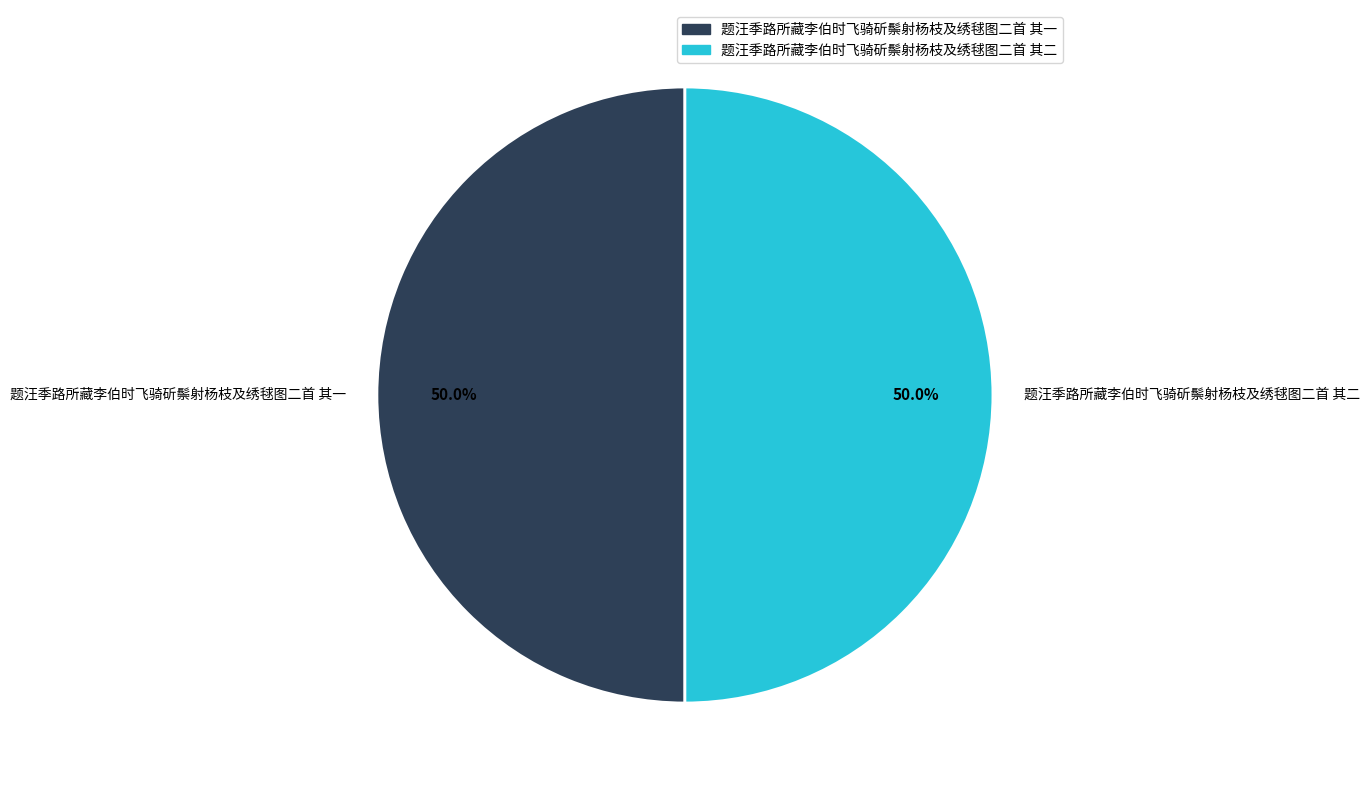

To the nearest percent, what is the combined percentage of 题汪季路所藏李伯时飞骑斫鬃射杨枝及绣毬图二首 其二 and 题汪季路所藏李伯时飞骑斫鬃射杨枝及绣毬图二首 其一?

100%